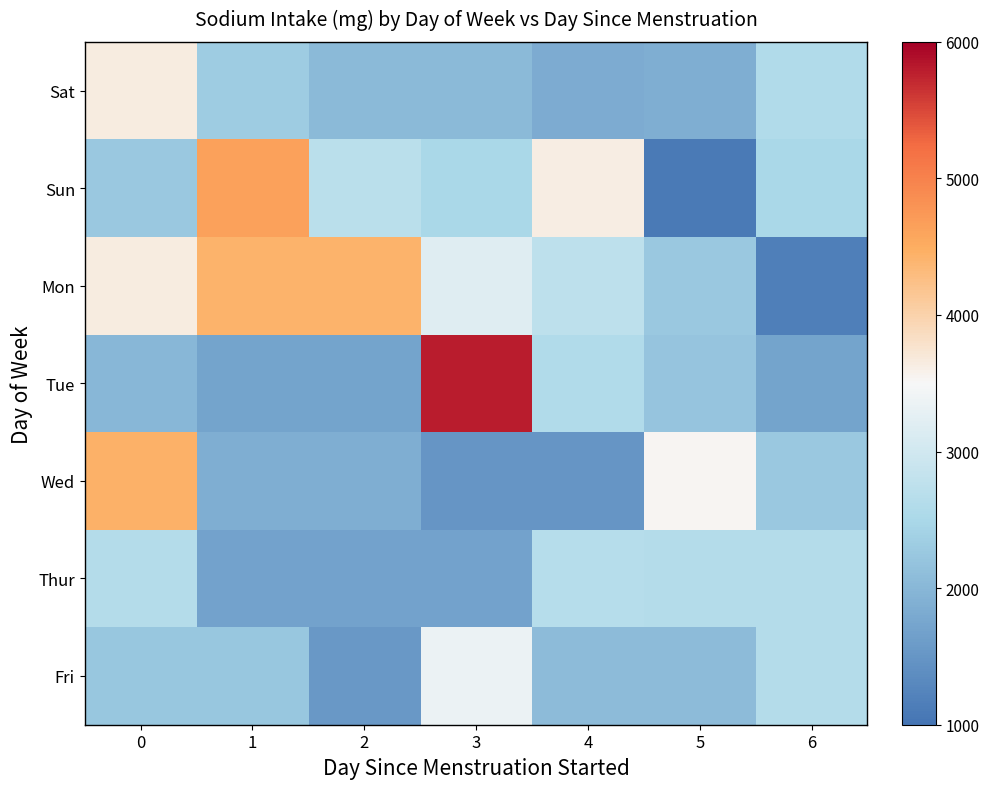

How many distinct data groups are displayed?

7